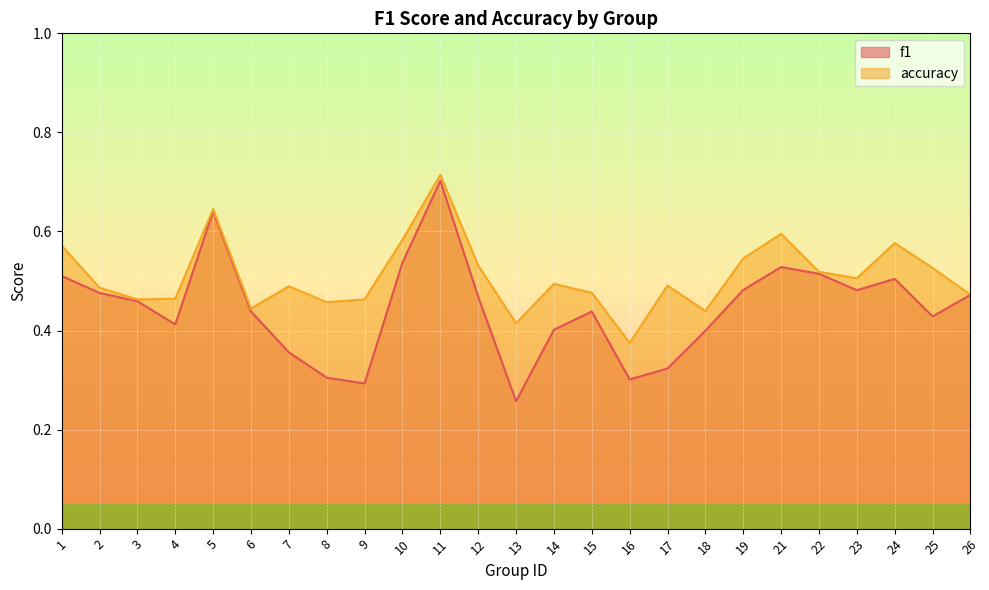

Reading left to right, transcribe all the data shown in this chart.

f1: 1=0.5	2=0.5	3=0.5	4=0.4	5=0.6	6=0.4	7=0.4	8=0.3	9=0.3	10=0.5	11=0.7	12=0.5	13=0.3	14=0.4	15=0.4	16=0.3	17=0.3	18=0.4	19=0.5	21=0.5	22=0.5	23=0.5	24=0.5	25=0.4	26=0.5
accuracy: 1=0.6	2=0.5	3=0.5	4=0.5	5=0.6	6=0.4	7=0.5	8=0.5	9=0.5	10=0.6	11=0.7	12=0.5	13=0.4	14=0.5	15=0.5	16=0.4	17=0.5	18=0.4	19=0.5	21=0.6	22=0.5	23=0.5	24=0.6	25=0.5	26=0.5